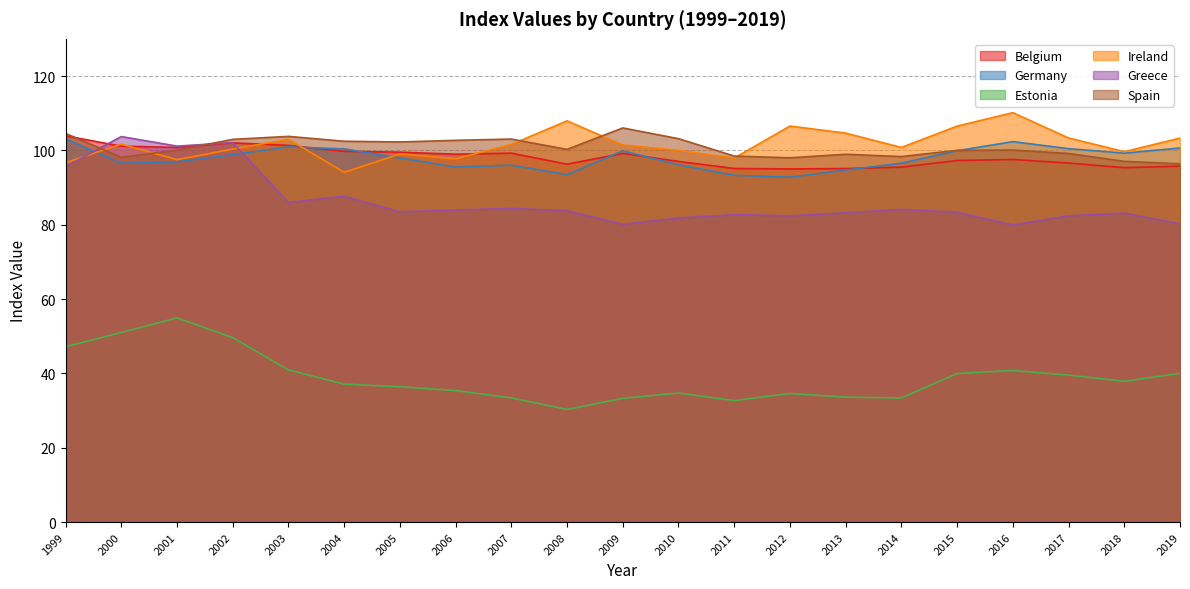

How many series are shown in this chart?

6